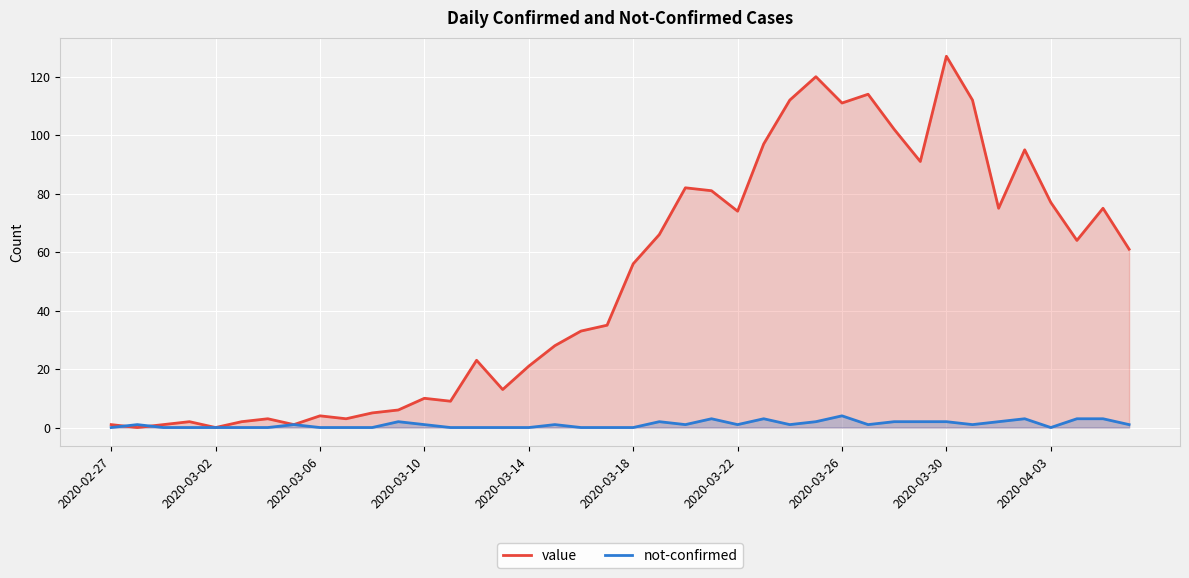

List the series in order of their overall mean, lowest first.

not-confirmed, value